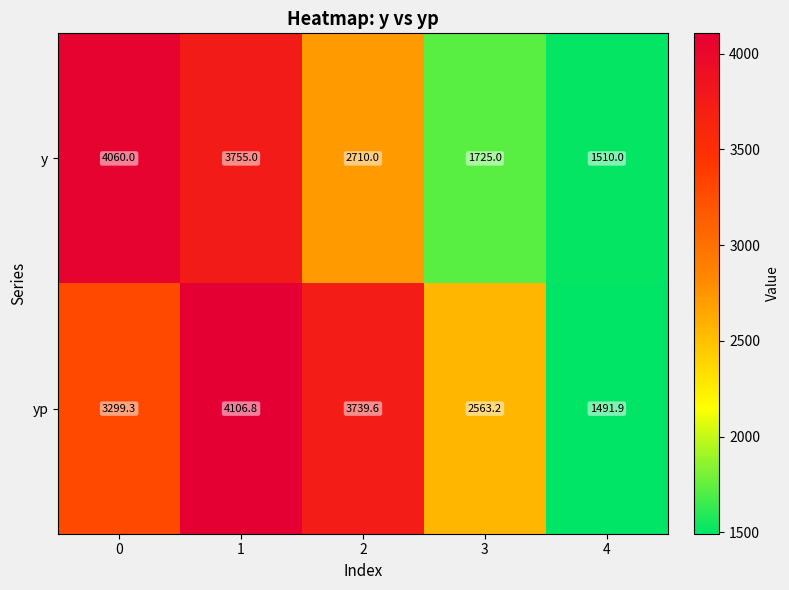

At 2, list the series in order from smallest to largest.

y, yp